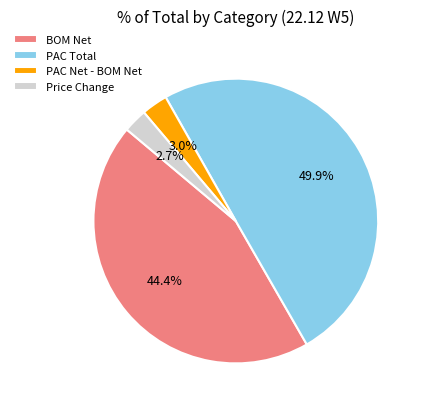

Is the sum of BOM Net and PAC Net - BOM Net greater than half?

No